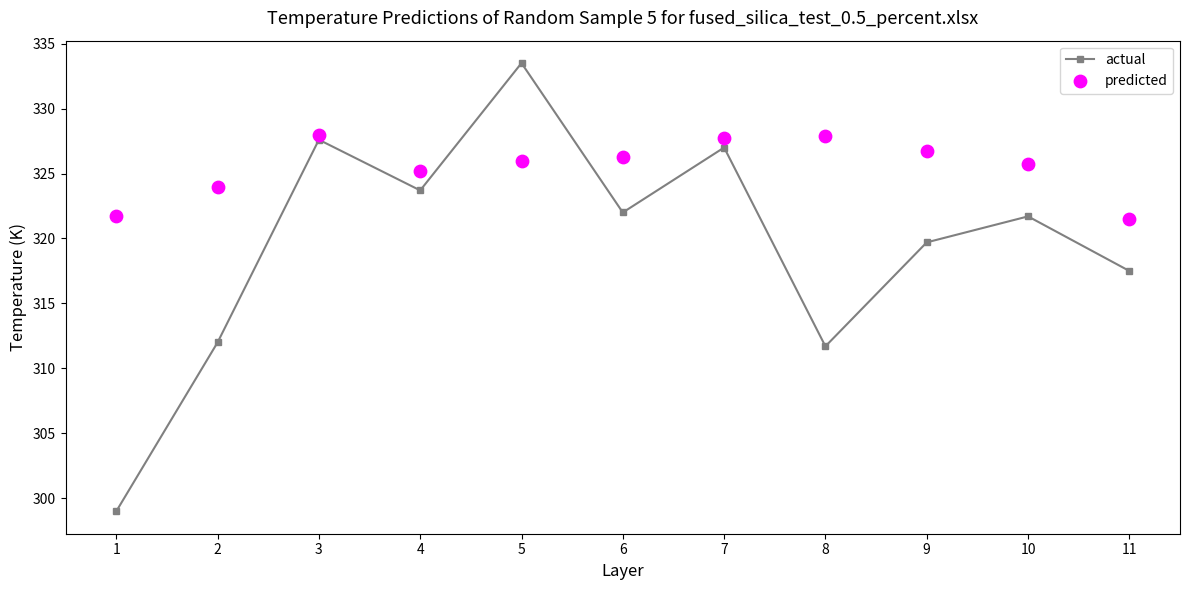

At how many categories does at least one series exceed 302?

11